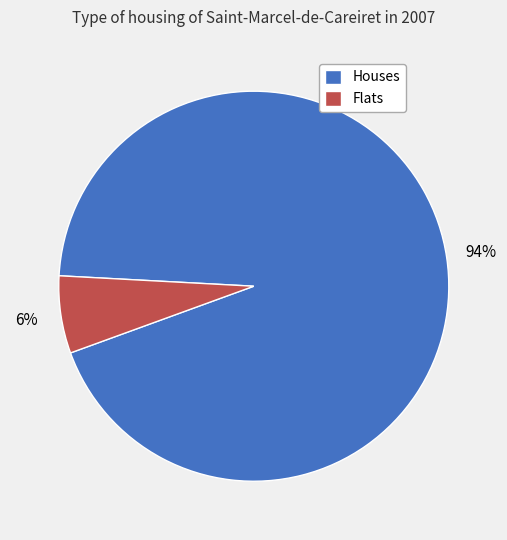

What is the largest slice in the pie chart?

Houses